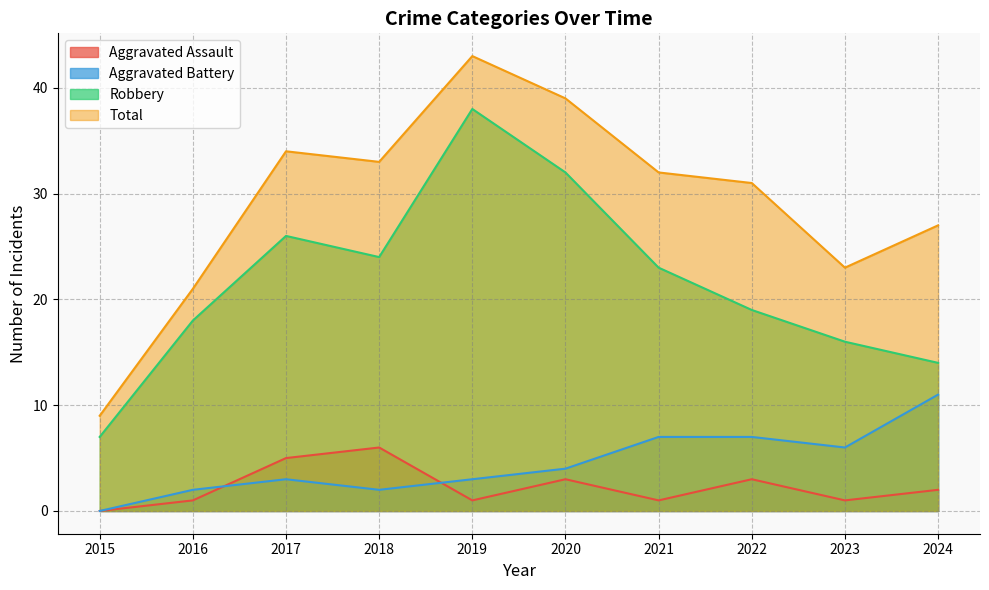

How many categories are shown in the chart?

10